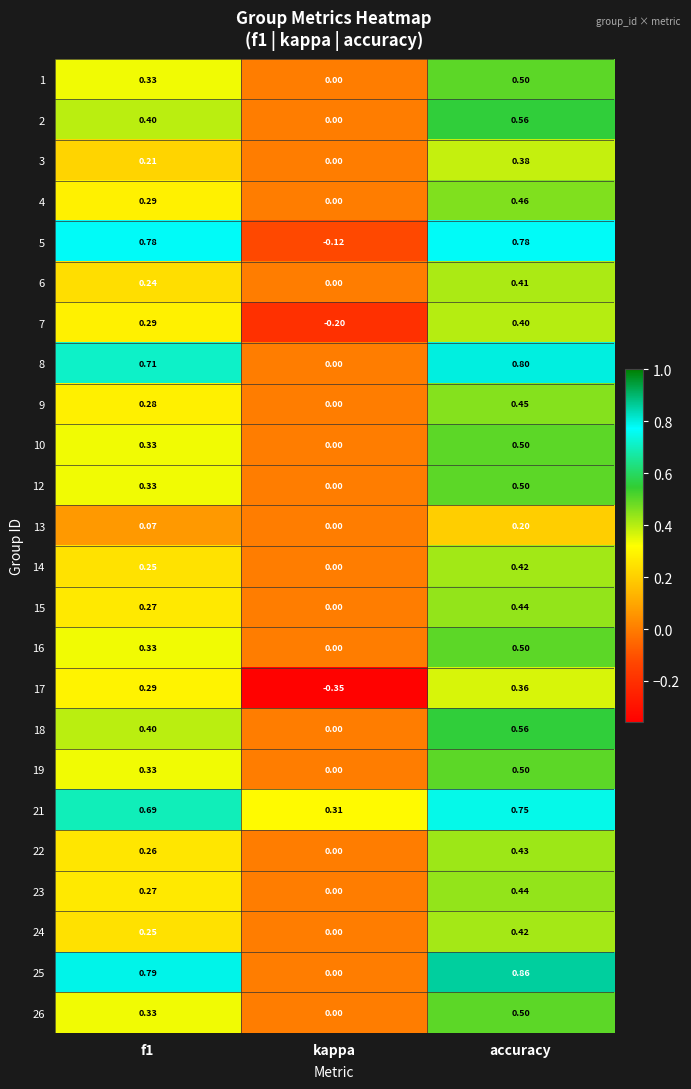

Count the number of data series in this chart.

24